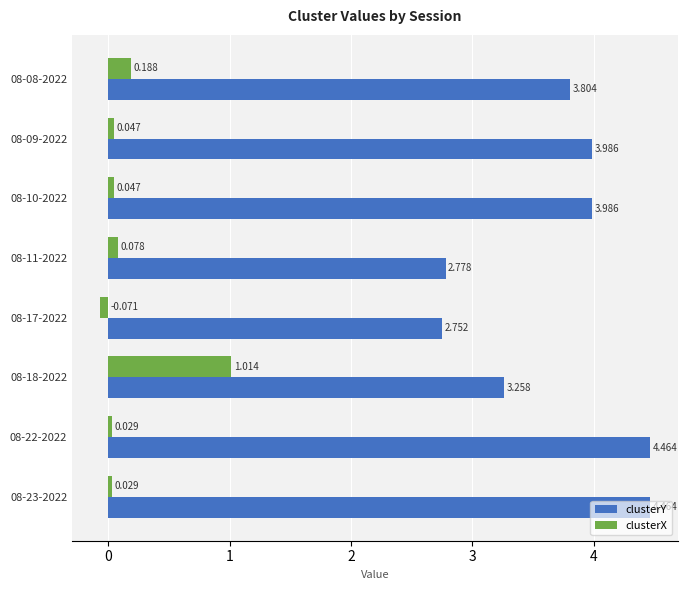

Is the value of clusterX at 08-22-2022 greater than the value of clusterY at 08-08-2022?

No